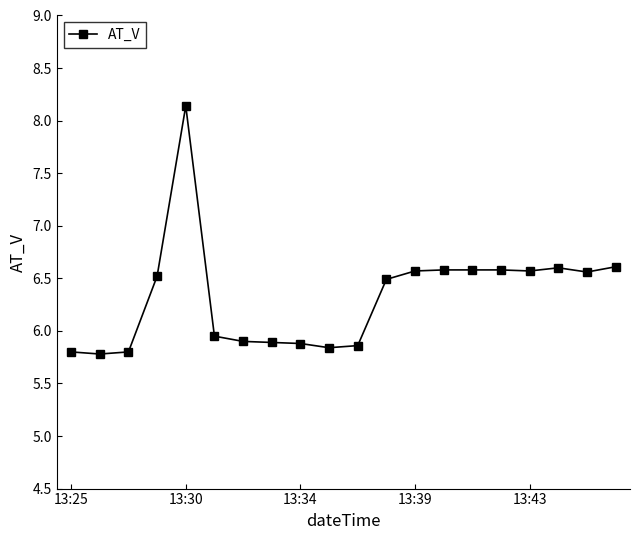

True or false: the data has more than 0 interior local peaks.

True